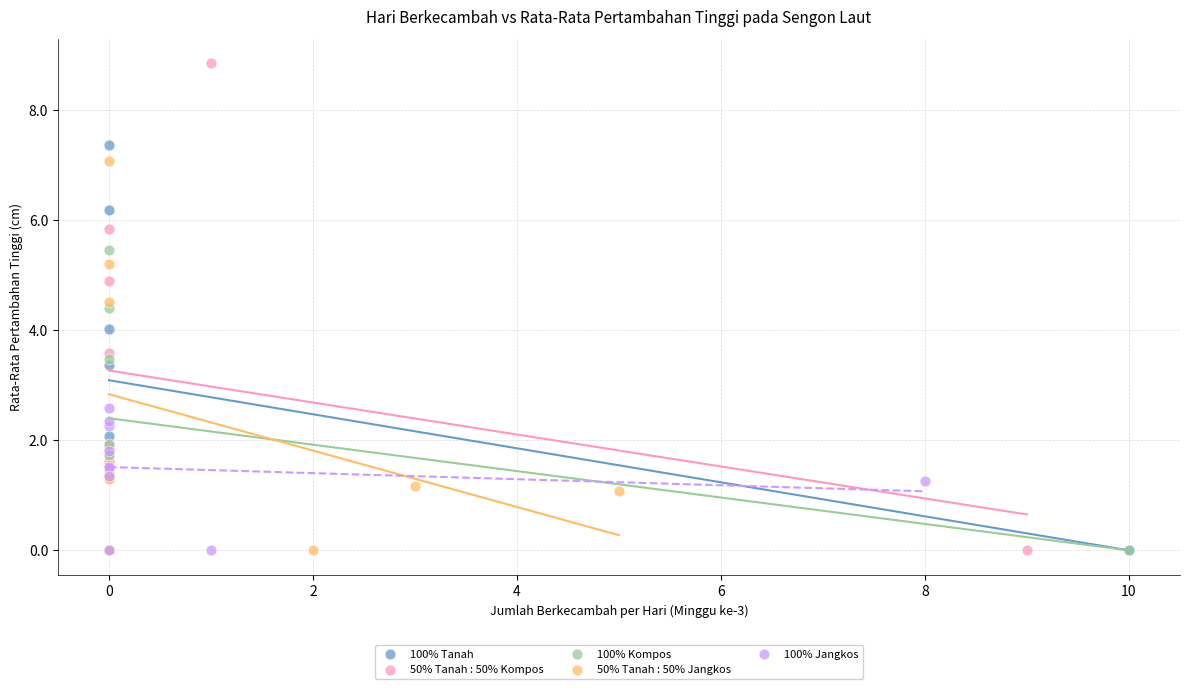

Which series contains the highest Y value?

50% Tanah : 50% Kompos